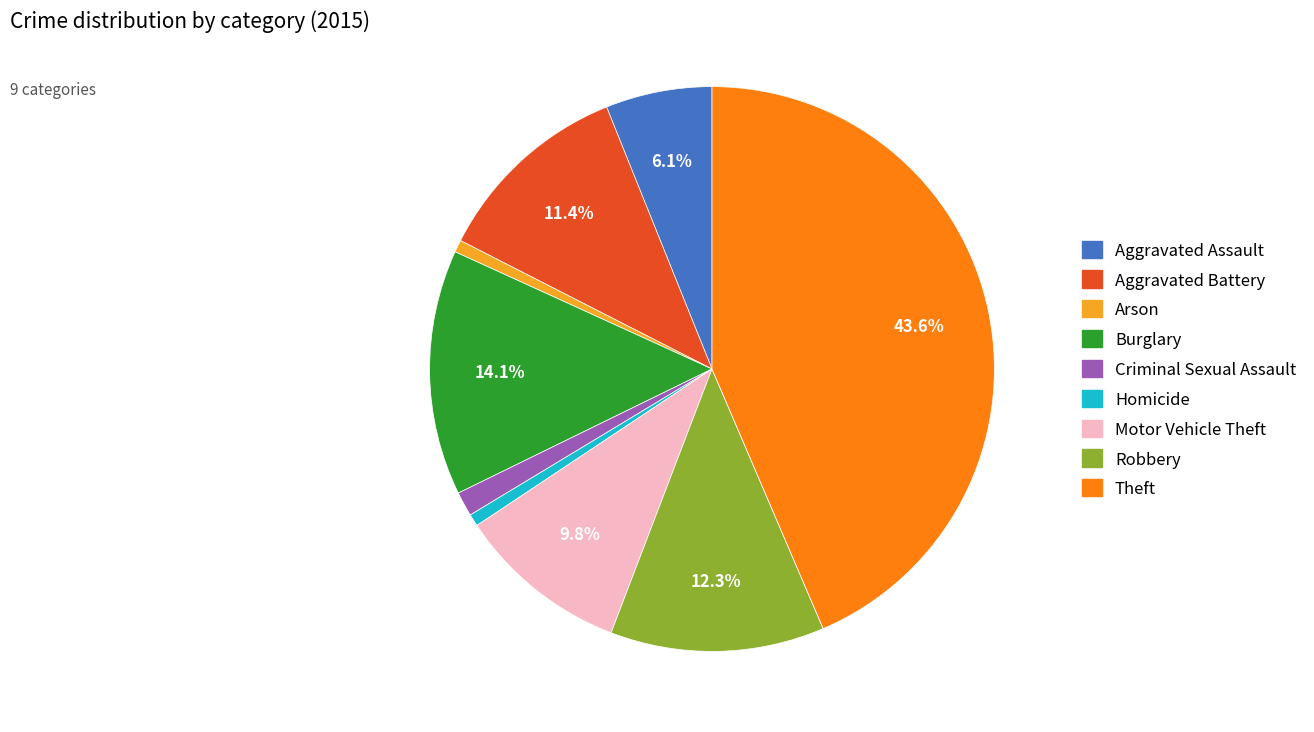

Which category has the biggest portion of the pie?

Theft